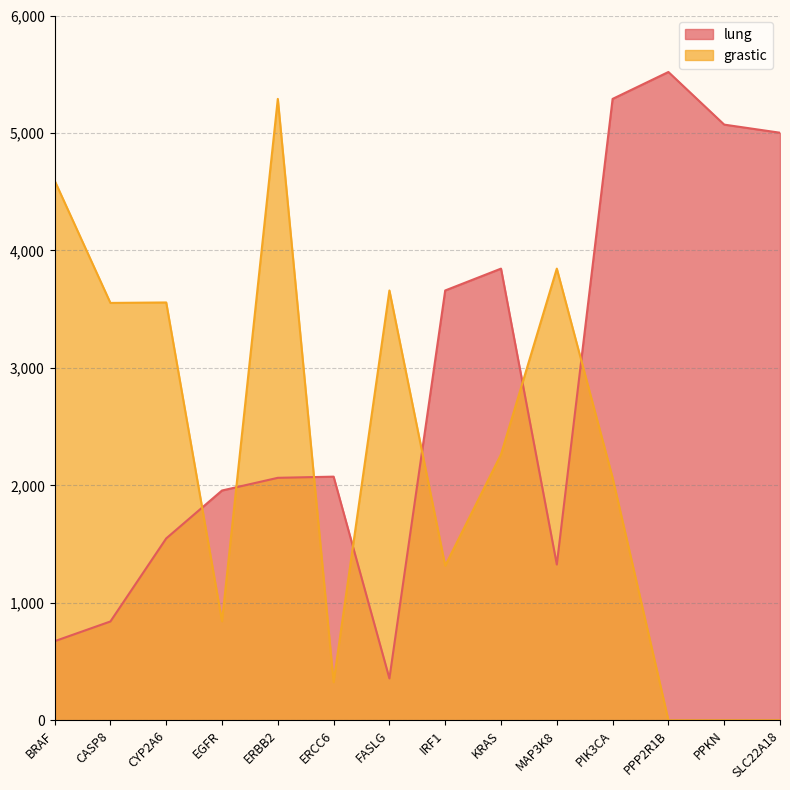

The value of lung at KRAS is 1106. True or false?

False